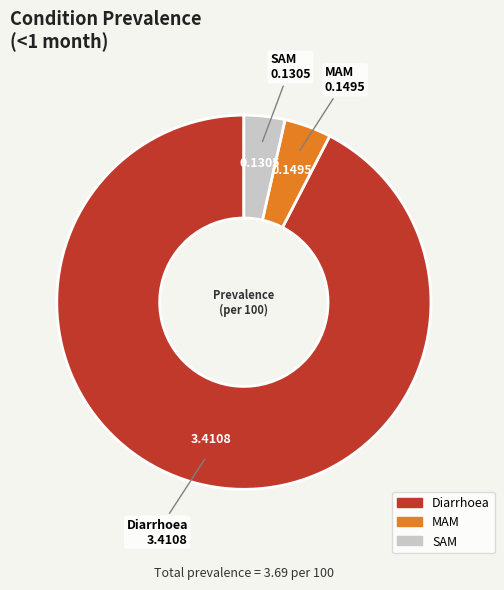

Do SAM and Diarrhoea together represent more than half of the pie?

Yes